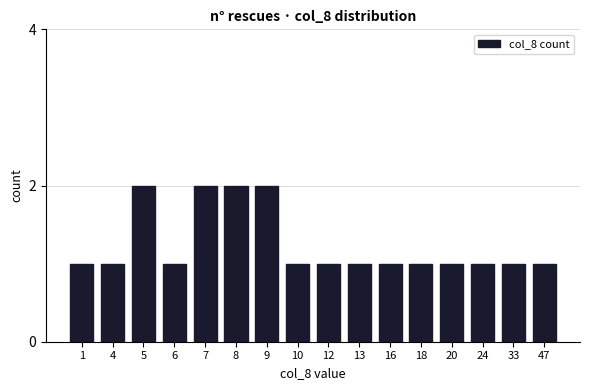

Which has a higher value, 9 or 47?

9